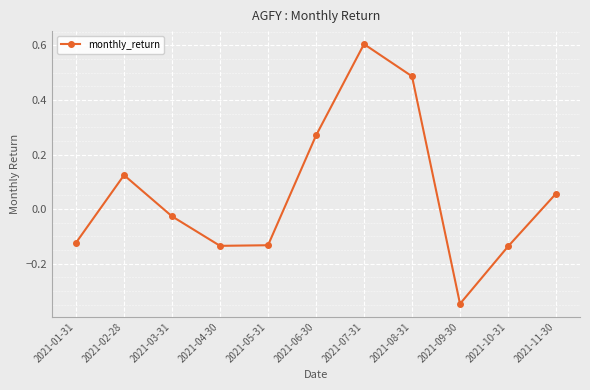

What is the difference between the maximum and minimum values?

1.0